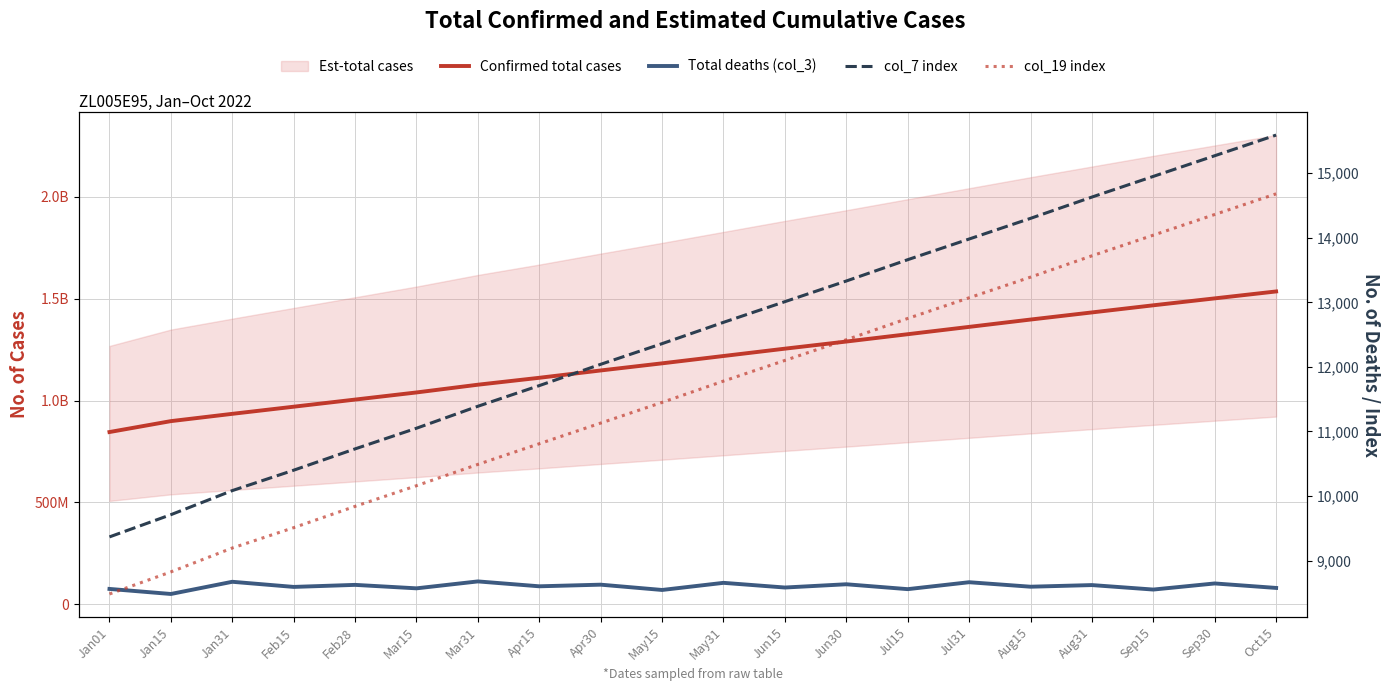

What is the maximum value shown in the chart?

1536000000